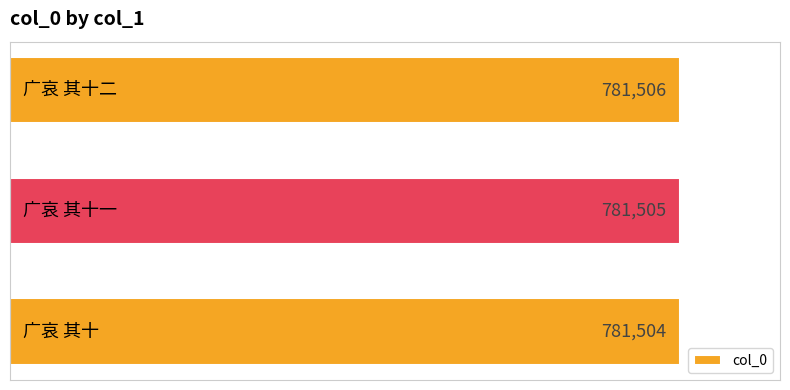

What is the maximum value shown in the chart?

781506